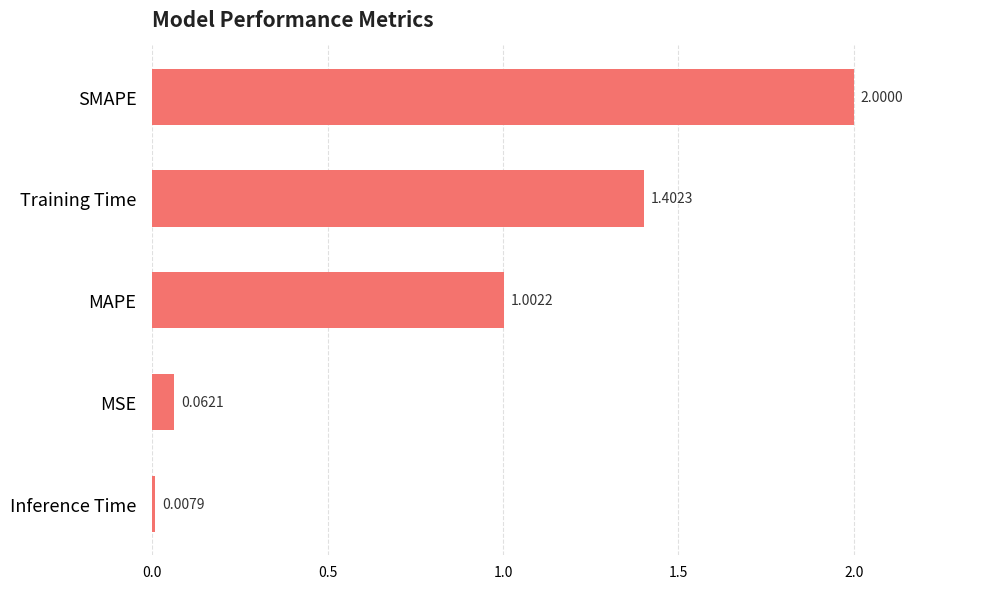

Between SMAPE and Inference Time, which is larger?

SMAPE